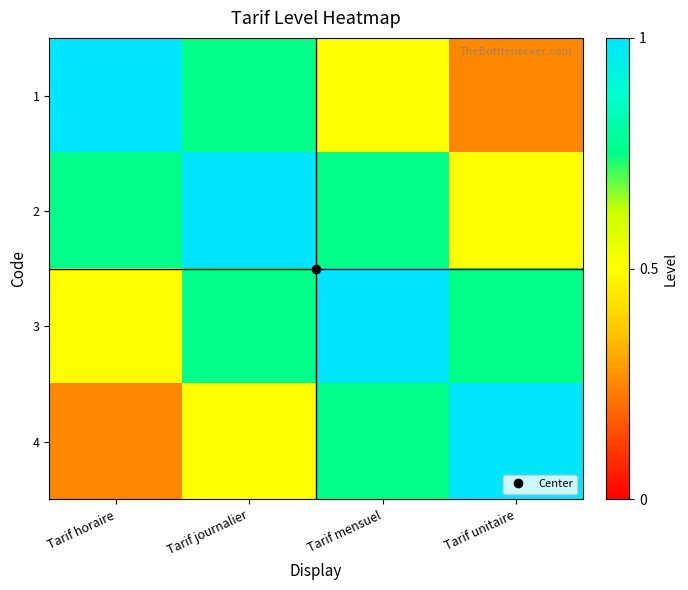

What is the sum of the 2 values at Tarif horaire and Tarif mensuel?

1.5